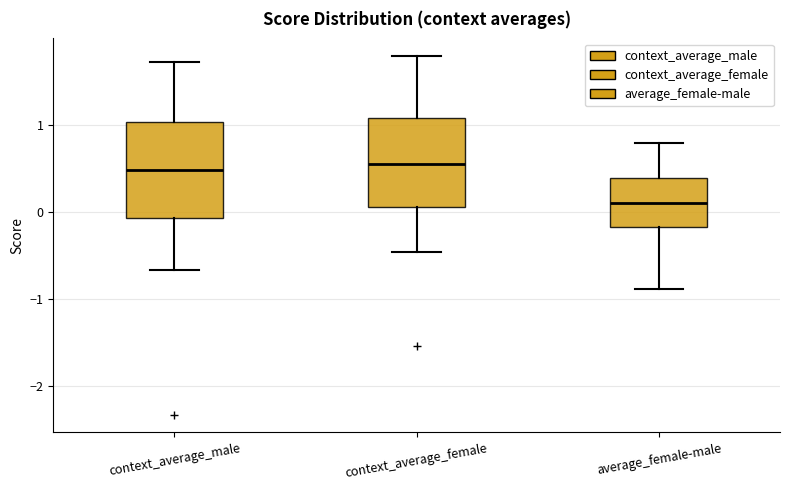

Reading left to right, transcribe this box plot: for each box, give where its median line is, the range the box spans, and where its two whiskers end, as read against the y-axis. The values are not printed on the chart, so give them approximately, as read against the axis.

context_average_male: median 0.5, box -0.1 to 1.0, whiskers -0.7 to 1.7
context_average_female: median 0.6, box 0.1 to 1.1, whiskers -0.5 to 1.8
average_female-male: median 0.1, box -0.2 to 0.4, whiskers -0.9 to 0.8